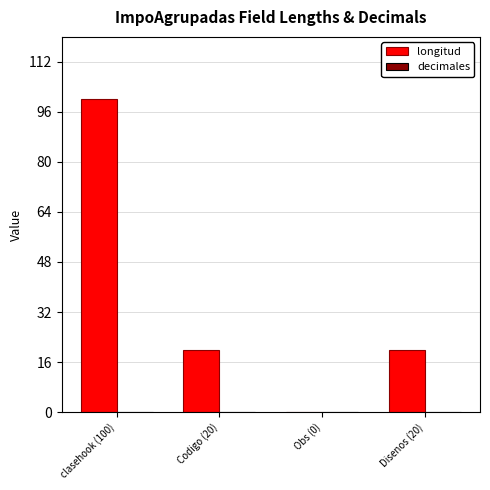

What is the maximum value shown in the chart?

100